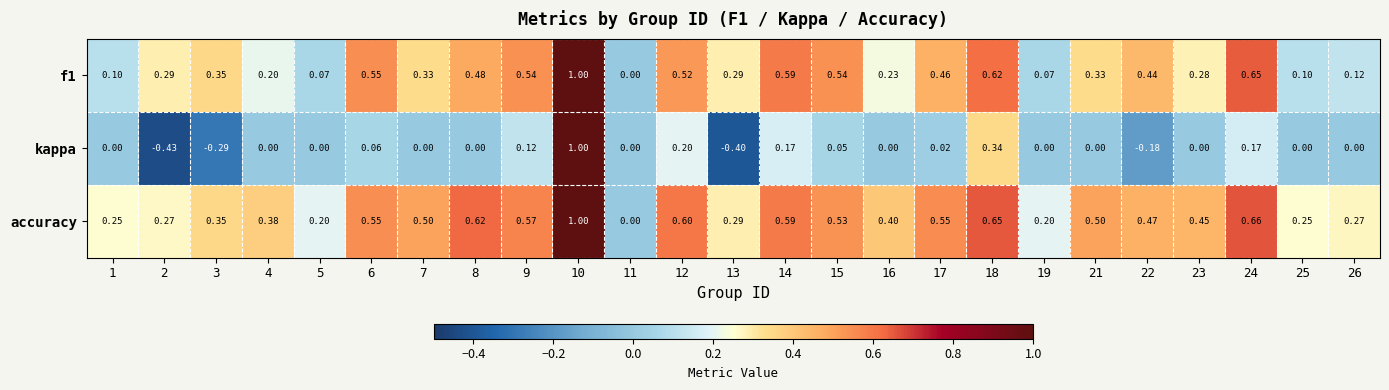

Between 8 and 17, which series saw the biggest shift?

accuracy